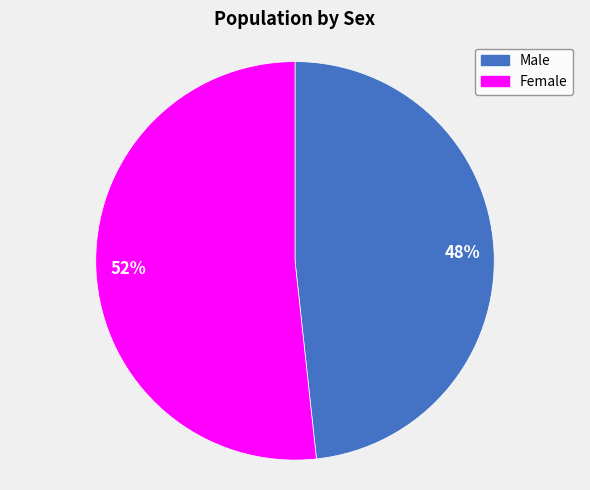

The 48% slice represents 48% of the pie. True or false?

True